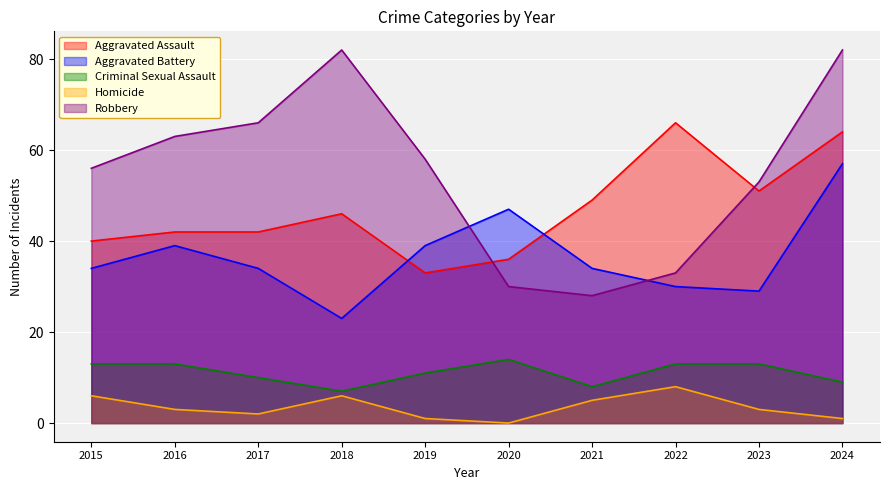

The value of Aggravated Assault at 2022 is 66. True or false?

True